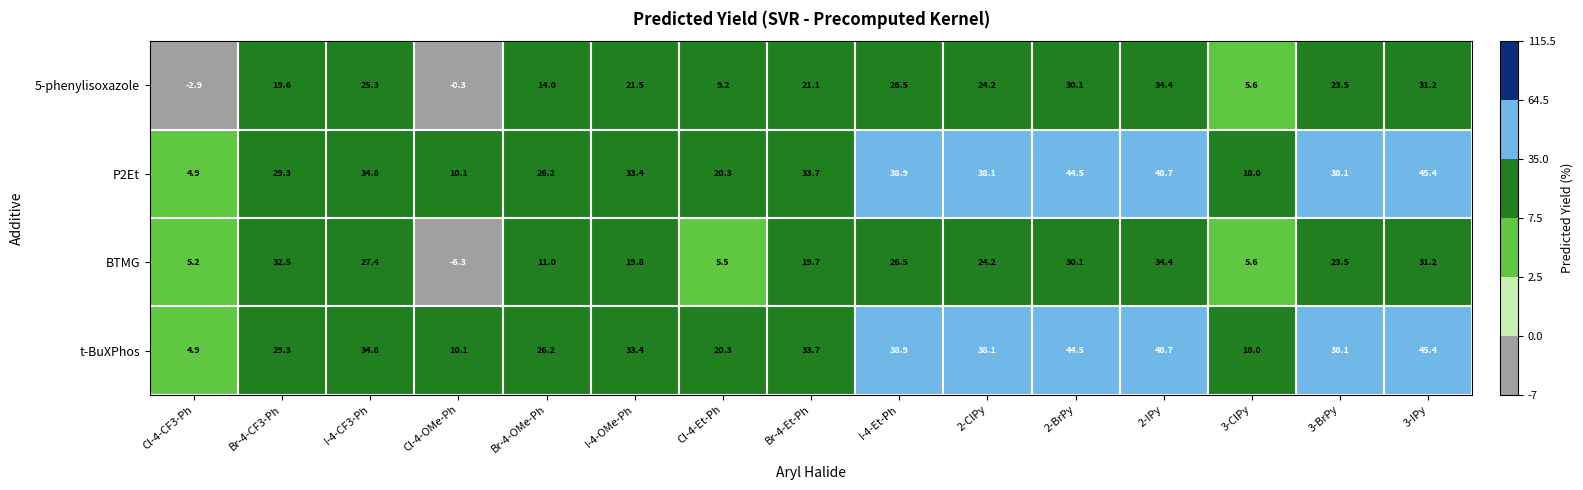

At which category is the sum across all series the highest?

2-IPy